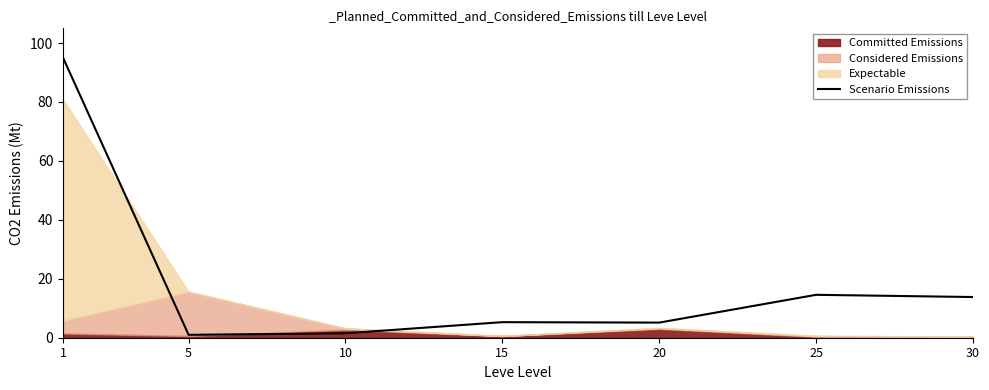

How many points are lower than both their immediate neighbors (excluding endpoints)?

2